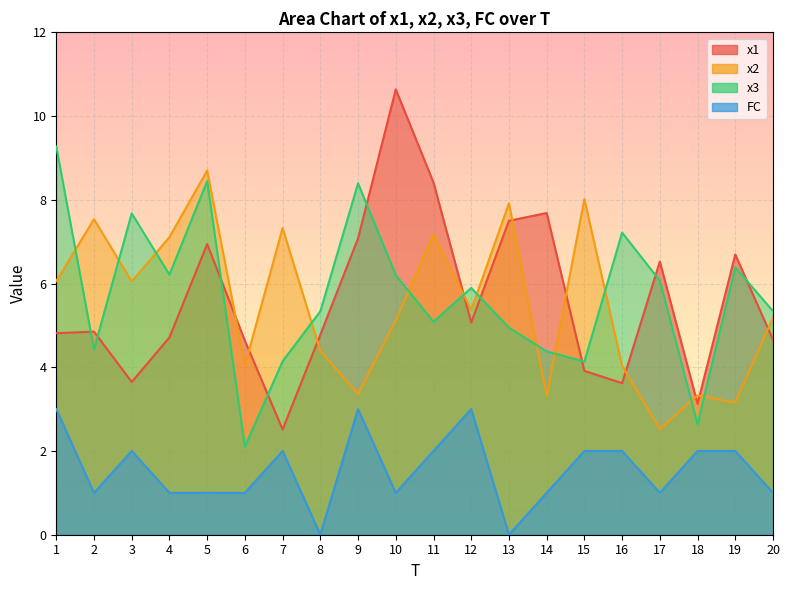

True or false: x2 and FC intersect in this chart.

False